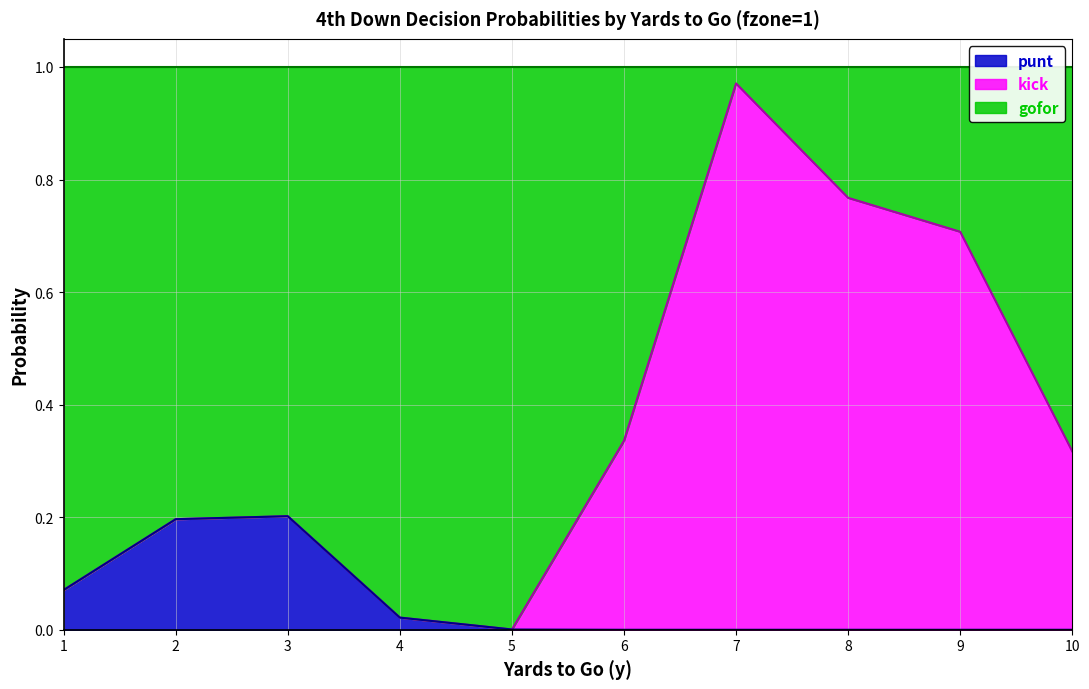

True or false: punt has a value of 0.0 at 10.

True